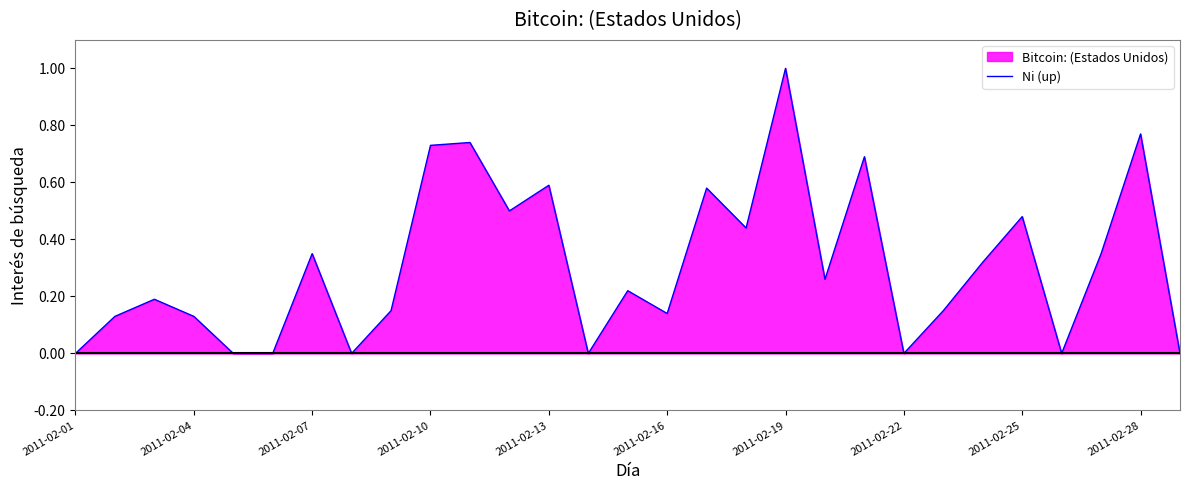

What is the difference between the maximum and minimum values?

1.0